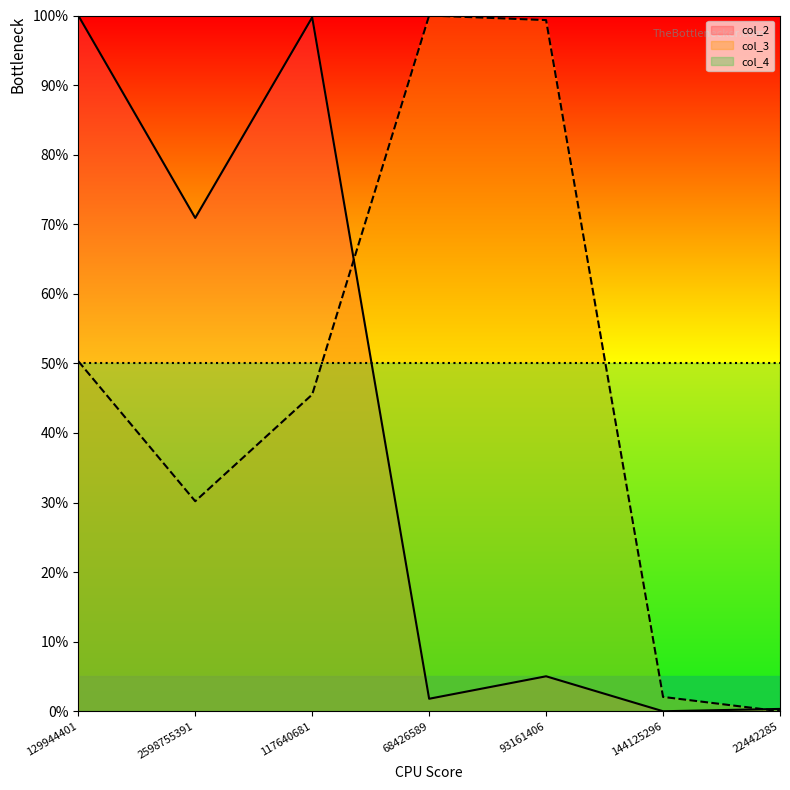

What is the maximum value for col_2?

100.0